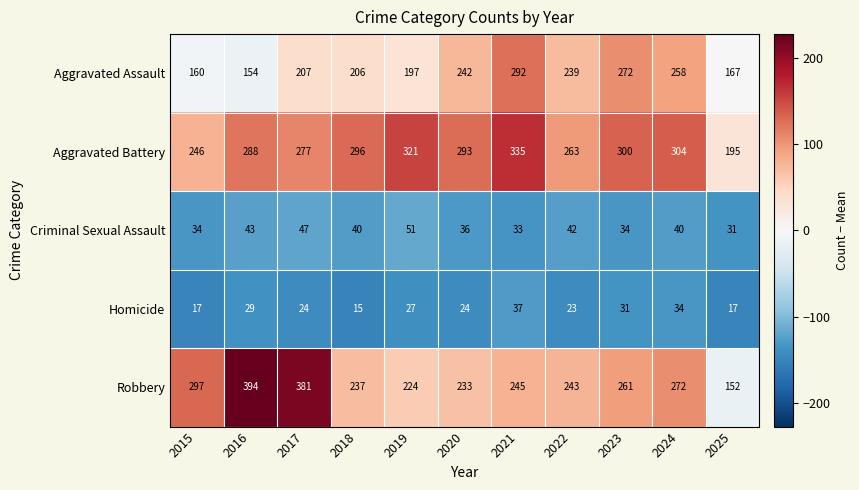

Which series changed the most between 2015 and 2022?

Aggravated Assault